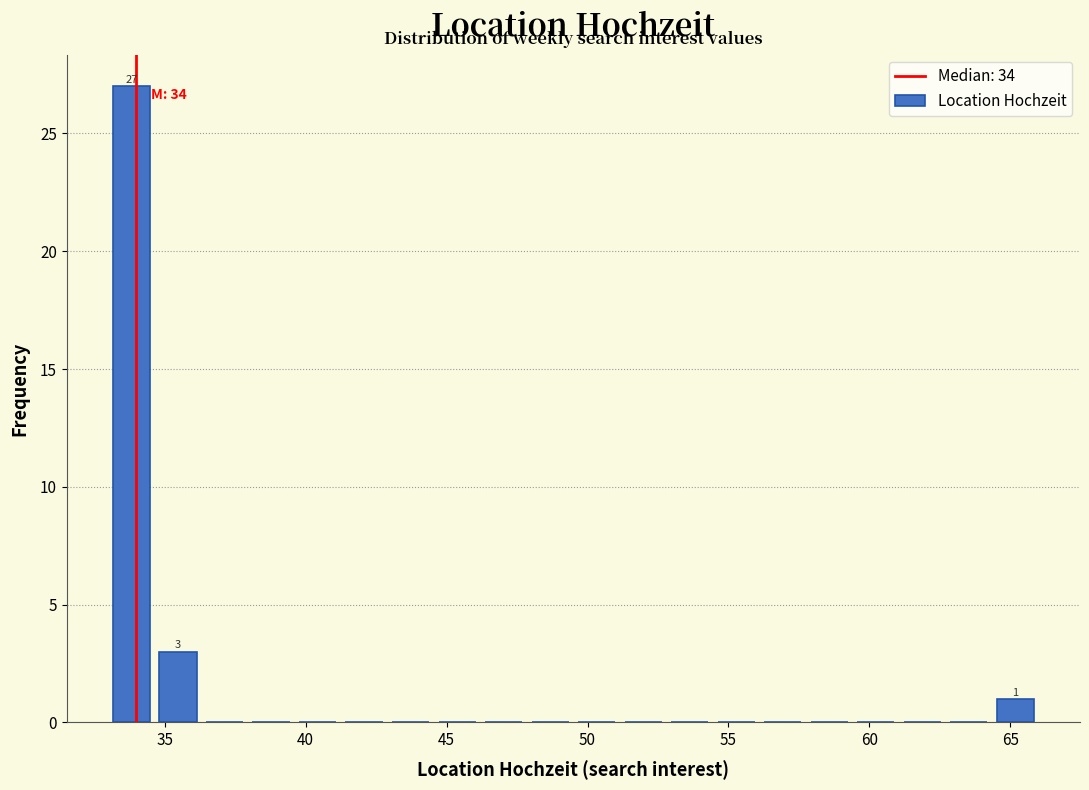

Around what value on the x-axis is the tallest bar? Give the approximate position of its centre, as read against the axis.

34.0